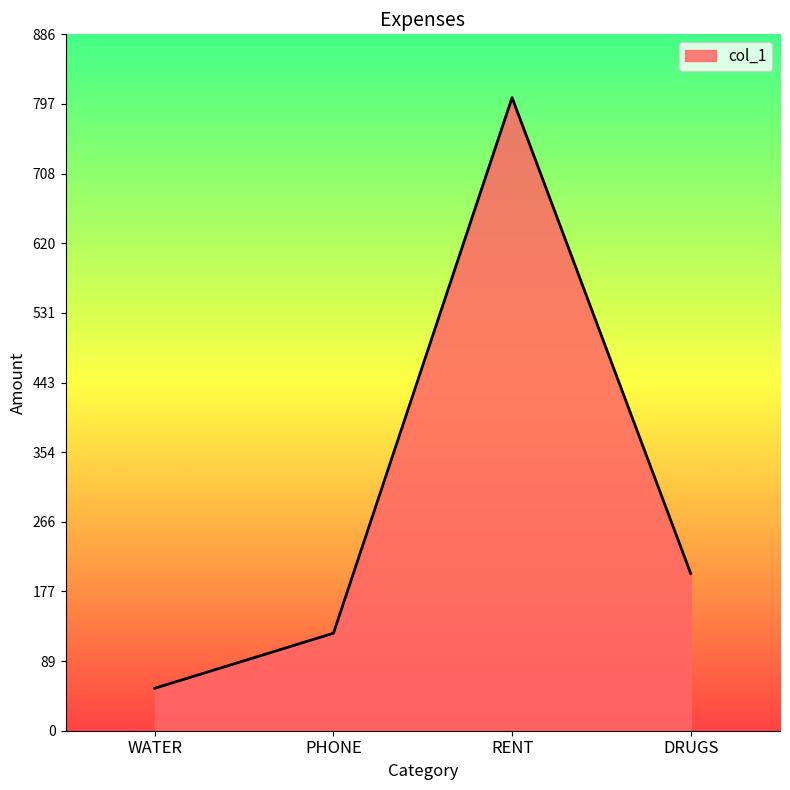

Reading left to right, extract all data points from this chart.

WATER=54	PHONE=124	RENT=805	DRUGS=200